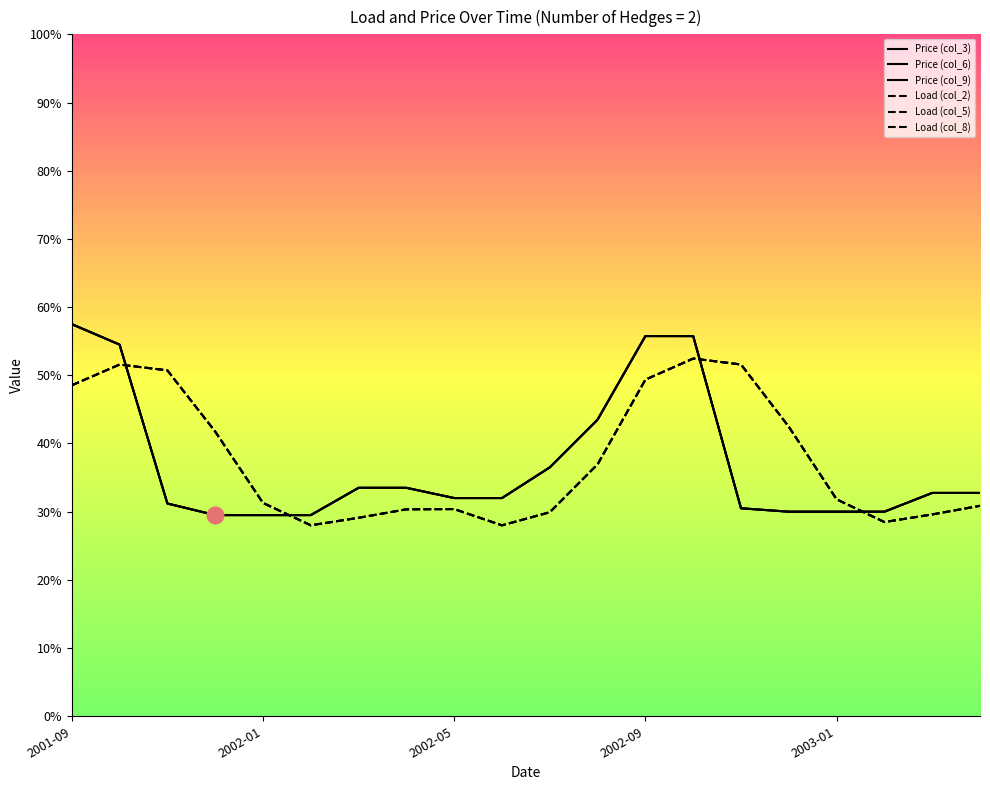

True or false: Price (col_6) has more than 0 interior local peaks.

True